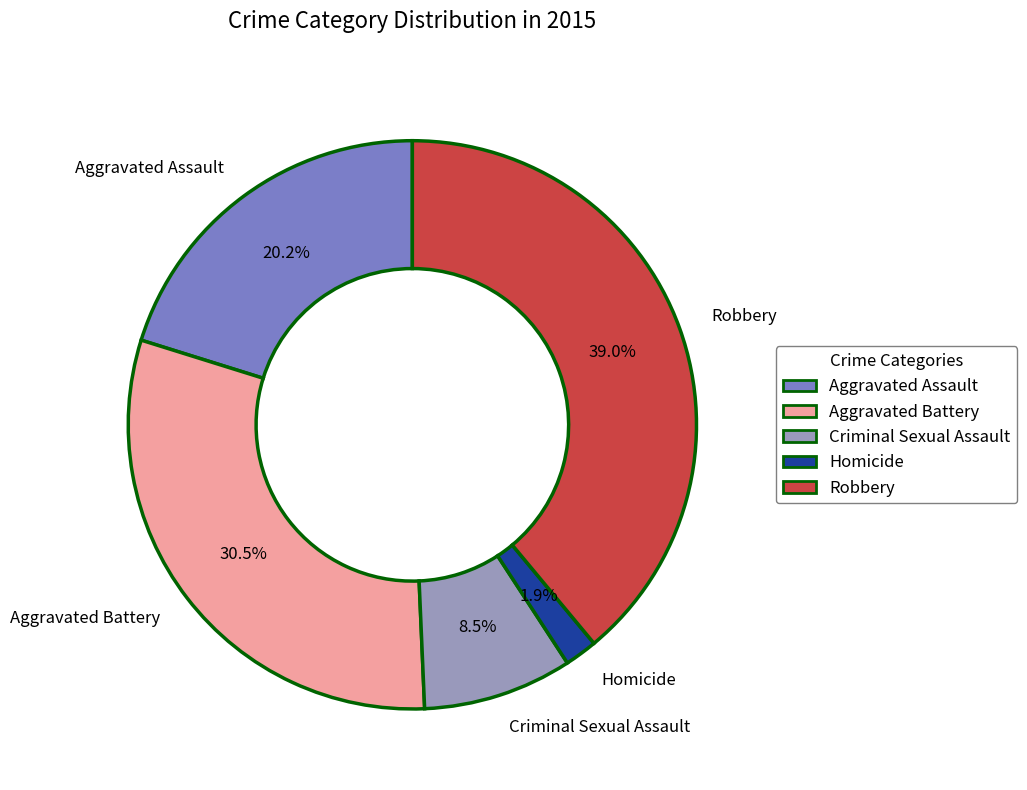

How many segments does this pie chart have?

5